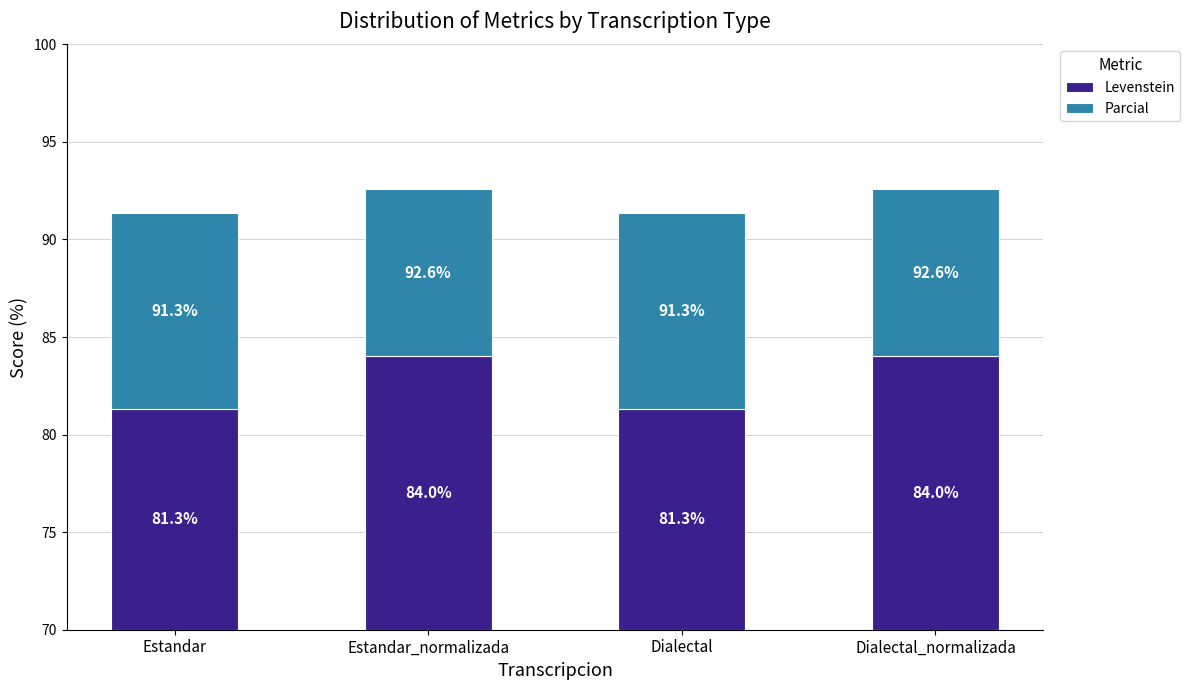

Which category has the lowest value in the Levenstein series?

Estandar